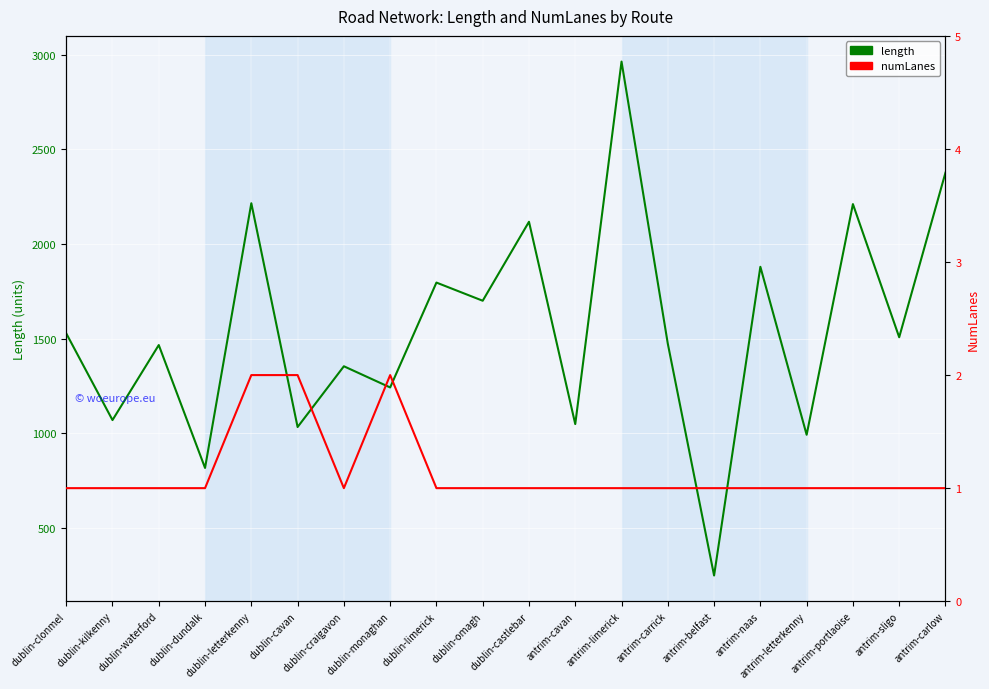

How many lines are shown in the chart?

2